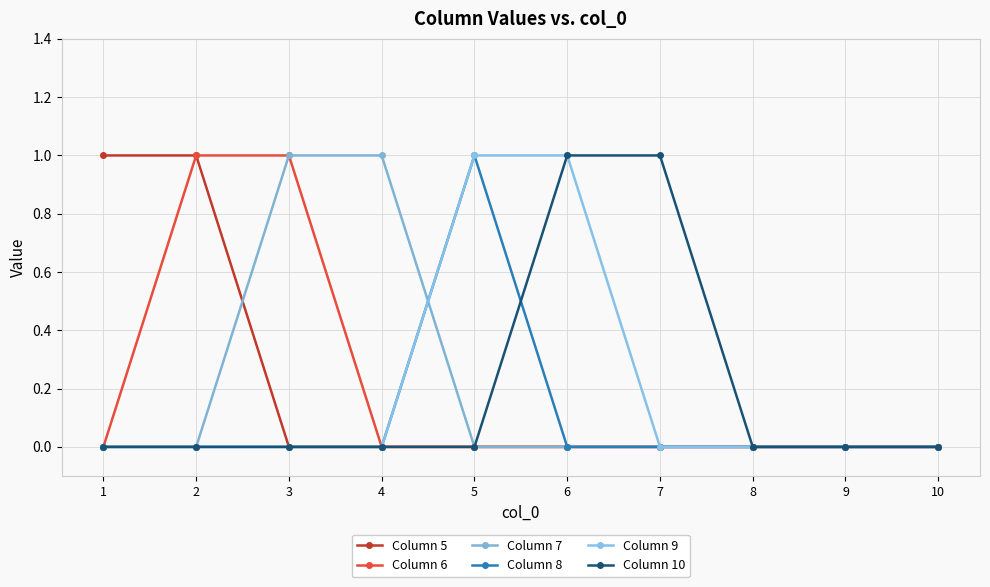

Reading right to left, transcribe all the data shown in this chart.

Column 5: 10=0	9=0	8=0	7=0	6=0	5=0	4=0	3=0	2=1	1=1
Column 6: 10=0	9=0	8=0	7=0	6=0	5=0	4=0	3=1	2=1	1=0
Column 7: 10=0	9=0	8=0	7=0	6=0	5=0	4=1	3=1	2=0	1=0
Column 8: 10=0	9=0	8=0	7=0	6=0	5=1	4=0	3=0	2=0	1=0
Column 9: 10=0	9=0	8=0	7=0	6=1	5=1	4=0	3=0	2=0	1=0
Column 10: 10=0	9=0	8=0	7=1	6=1	5=0	4=0	3=0	2=0	1=0